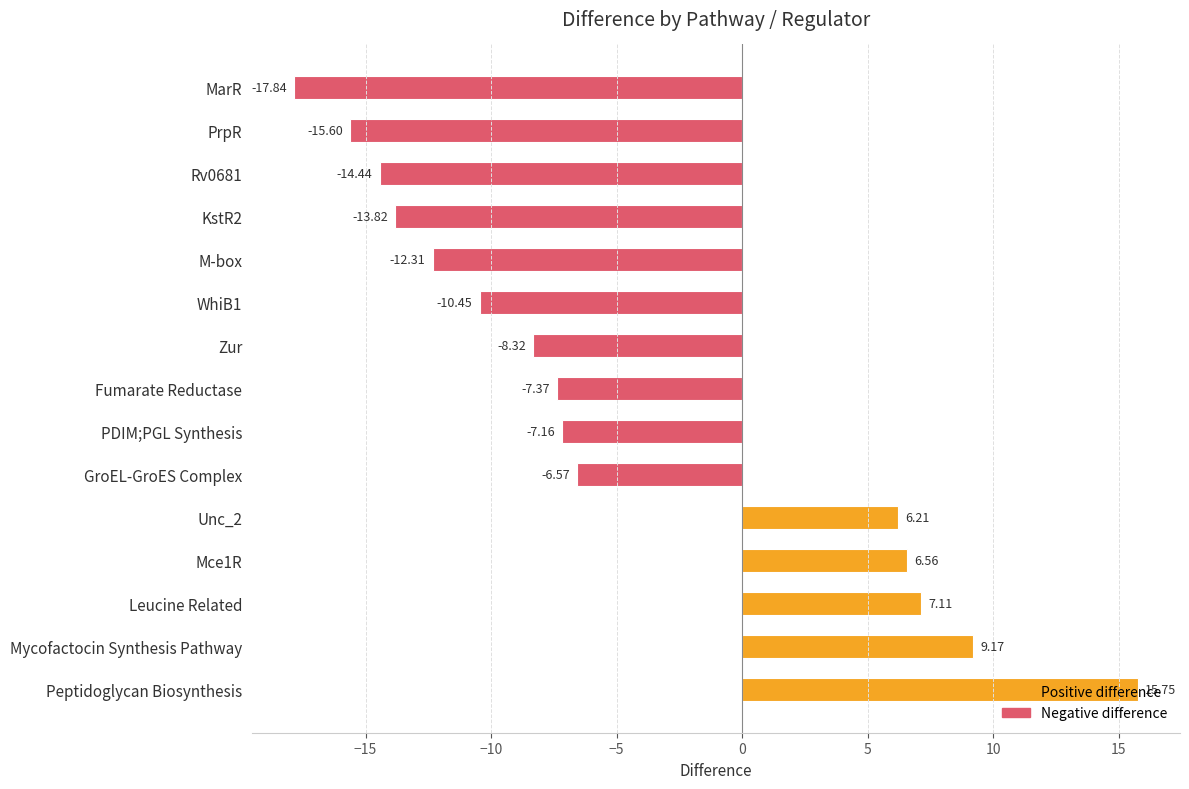

Reading right to left, what are all the values shown in this chart?

-17.8	-15.6	-14.4	-13.8	-12.3	-10.5	-8.3	-7.4	-7.2	-6.6	6.2	6.6	7.1	9.2	15.8